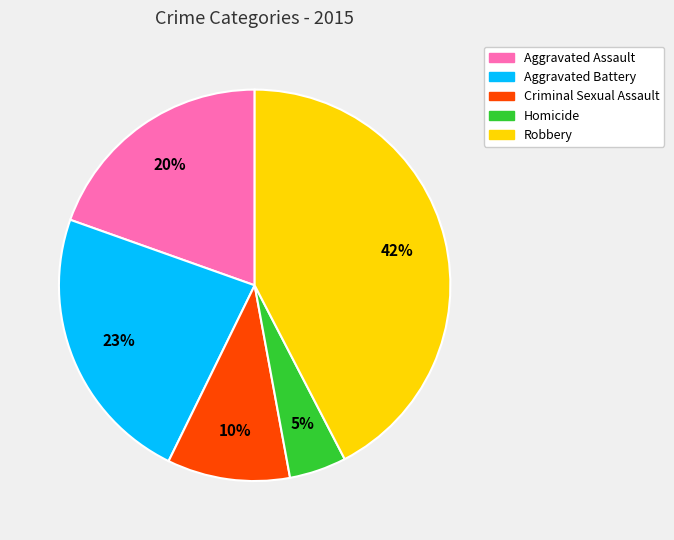

To the nearest percent, what portion does Aggravated Battery represent?

23%